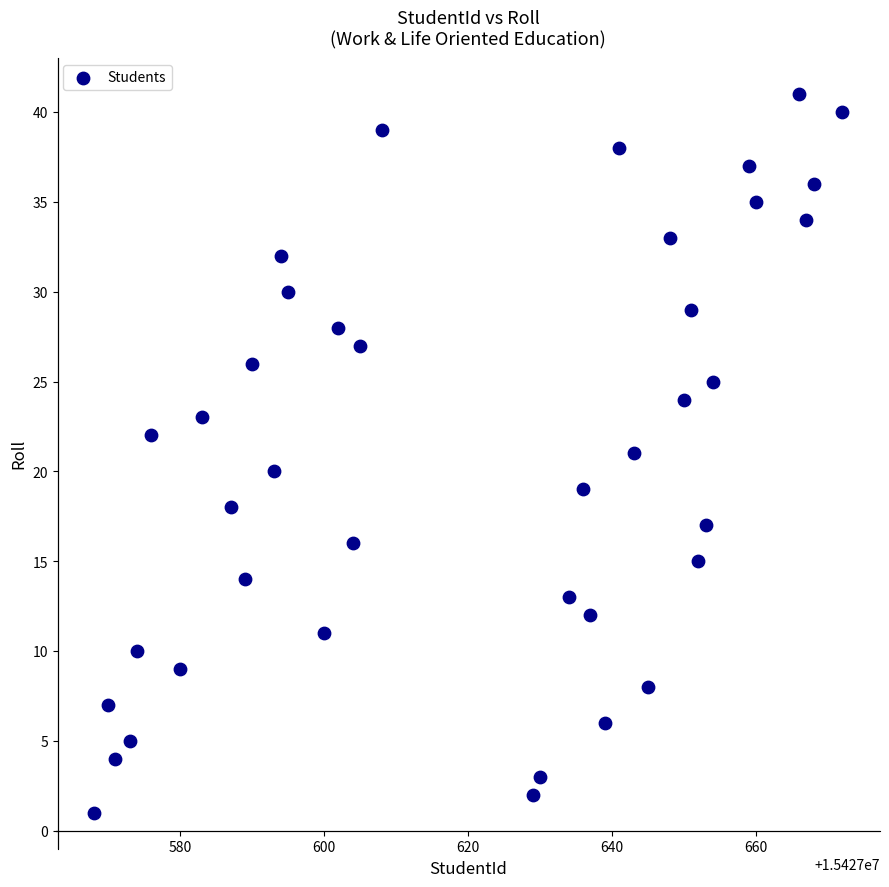

What is the range of X values (max minus min)?

104